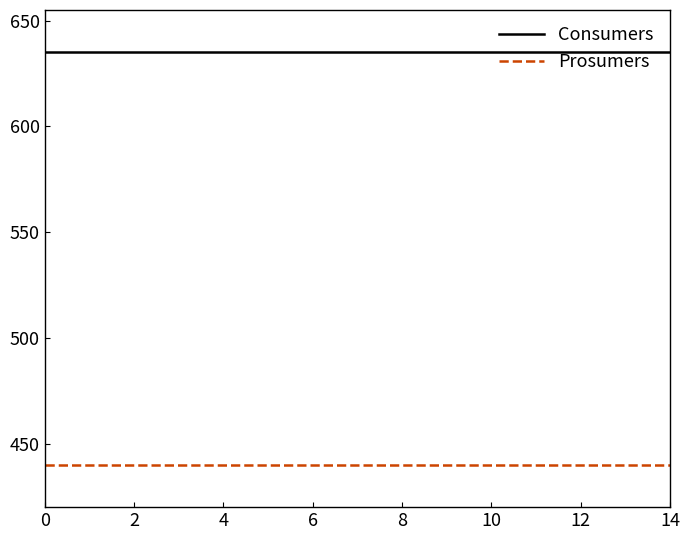

True or false: Prosumers and Consumers cross at least once.

False